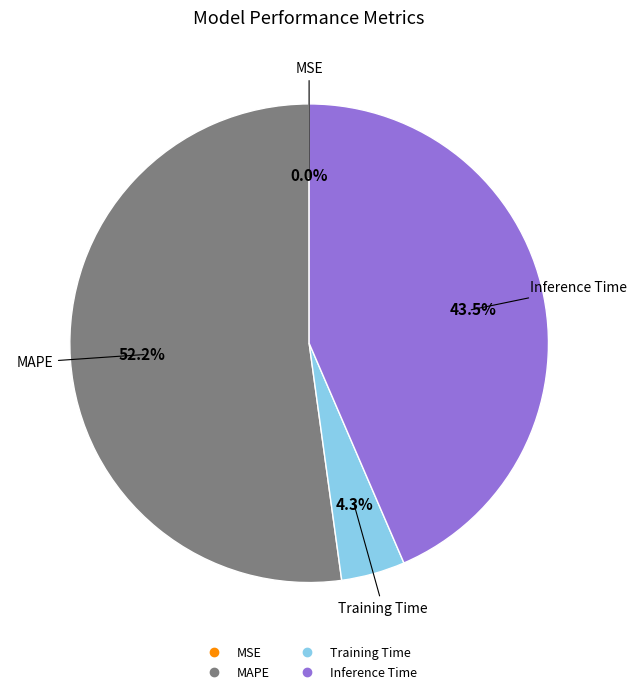

To the nearest percent, what percentage of the pie is MAPE?

52%